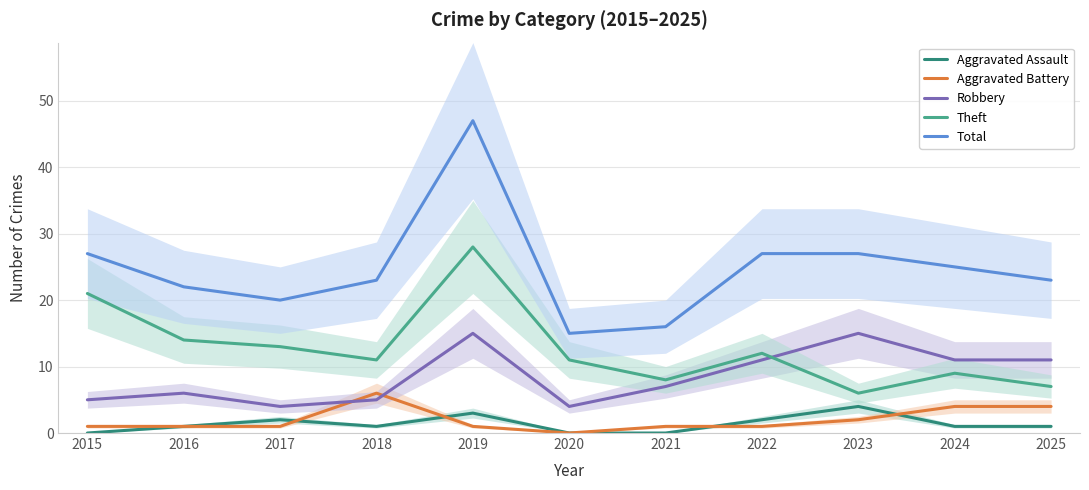

Reading right to left, transcribe all the data shown in this chart.

Aggravated Assault: 1	1	4	2	0	0	3	1	2	1	0
Aggravated Battery: 4	4	2	1	1	0	1	6	1	1	1
Robbery: 11	11	15	11	7	4	15	5	4	6	5
Theft: 7	9	6	12	8	11	28	11	13	14	21
Total: 23	25	27	27	16	15	47	23	20	22	27